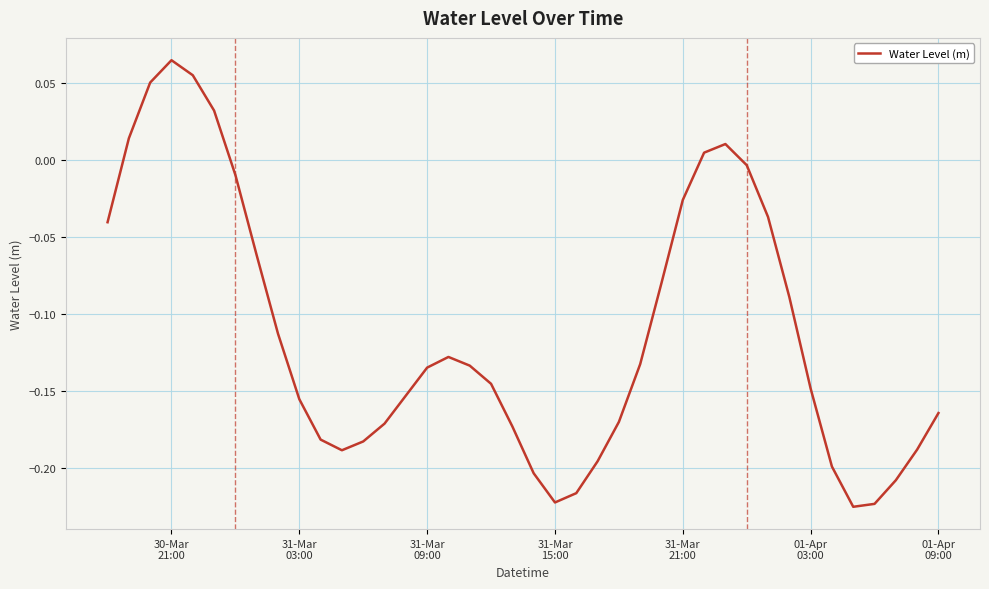

What is the difference between the maximum and minimum values?

0.3